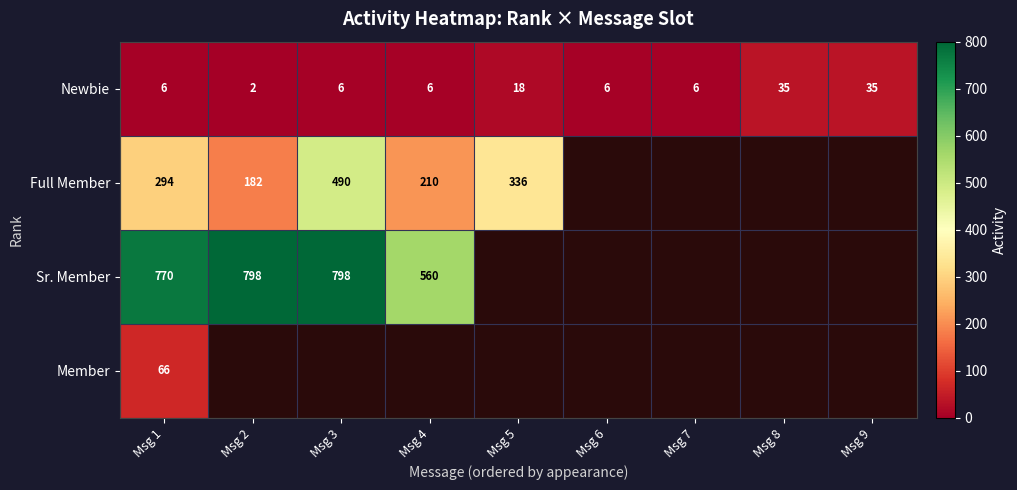

Where is Newbie nearest to the value 18?

Msg 5